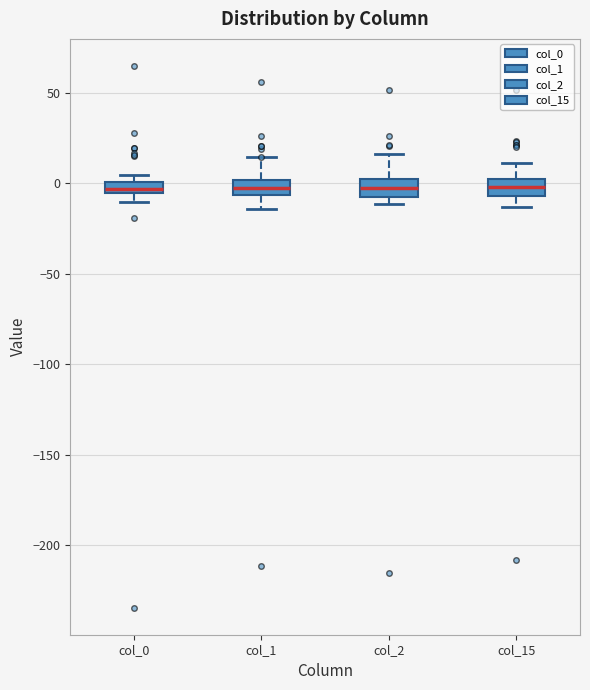

Where does the upper whisker of the box for col_1 end on the y-axis? The values are not printed on the chart, so give them approximately, as read against the axis.

15